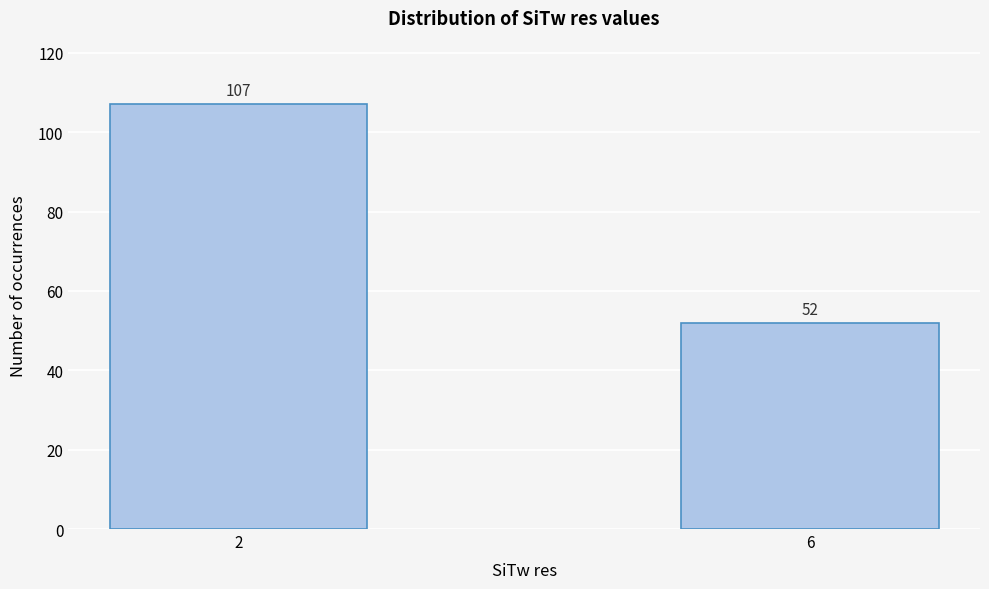

Reading right to left, transcribe all the data shown in this chart.

6=52	2=107